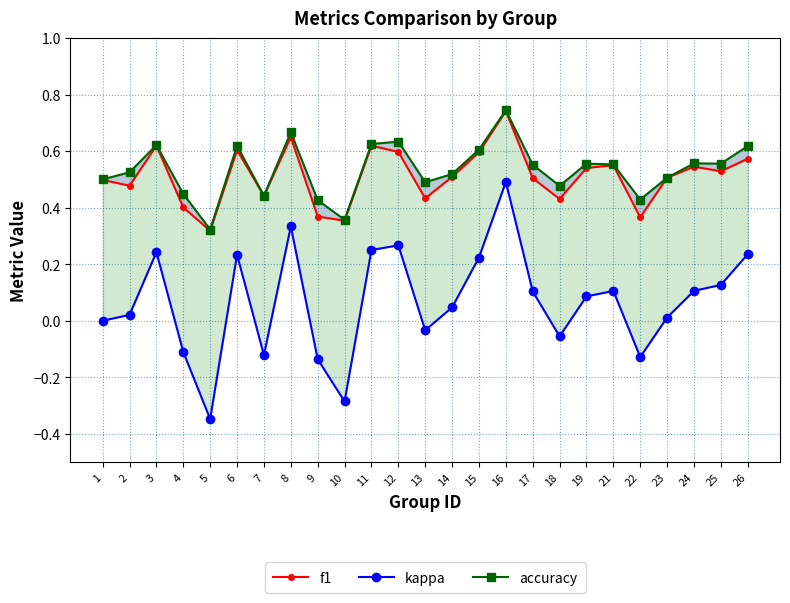

Reading left to right, extract all data points from this chart.

f1: 0.5	0.5	0.6	0.4	0.3	0.6	0.4	0.6	0.4	0.4	0.6	0.6	0.4	0.5	0.6	0.7	0.5	0.4	0.5	0.5	0.4	0.5	0.5	0.5	0.6
kappa: 0.0	0.0	0.2	-0.1	-0.3	0.2	-0.1	0.3	-0.1	-0.3	0.2	0.3	-0.0	0.0	0.2	0.5	0.1	-0.1	0.1	0.1	-0.1	0.0	0.1	0.1	0.2
accuracy: 0.5	0.5	0.6	0.4	0.3	0.6	0.4	0.7	0.4	0.4	0.6	0.6	0.5	0.5	0.6	0.7	0.6	0.5	0.6	0.6	0.4	0.5	0.6	0.6	0.6